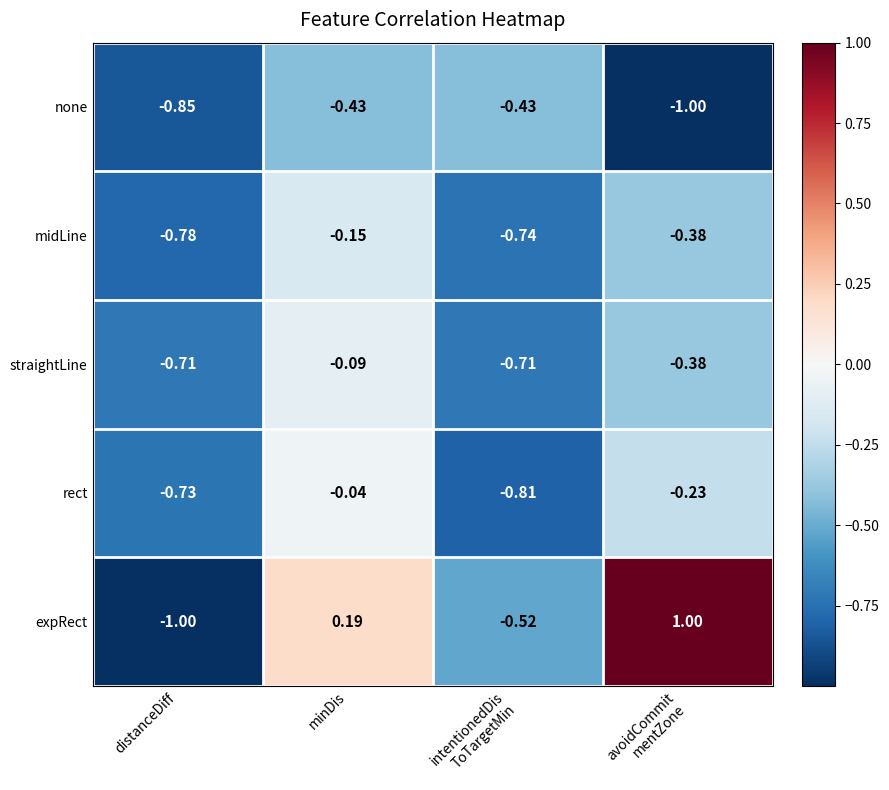

Where is rect nearest to the value 0?

minDis